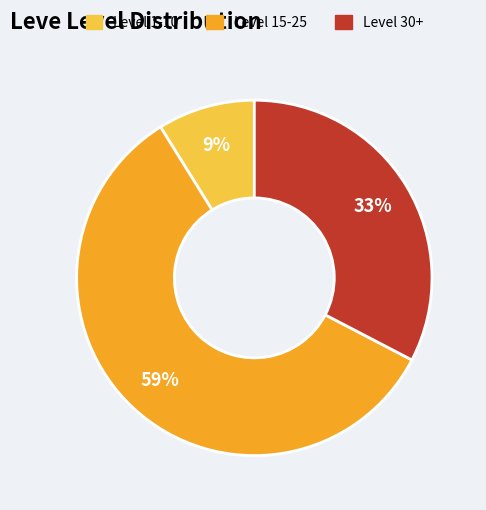

The Level 1-10 slice represents 9% of the pie. True or false?

True